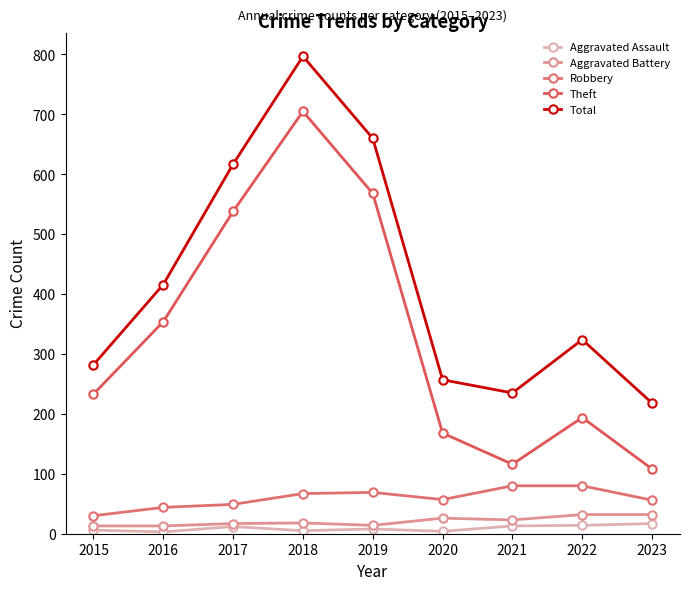

Is it true that Theft equals 308 at 2018?

False